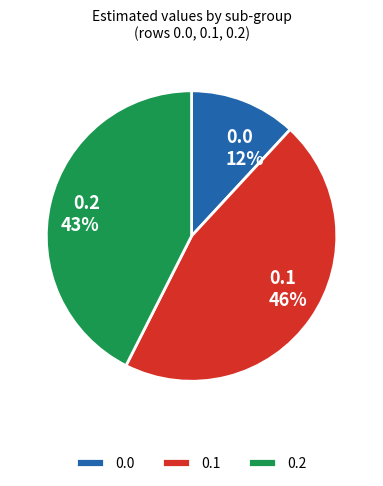

What percentage is the 0.2 slice, to the nearest percent?

43%